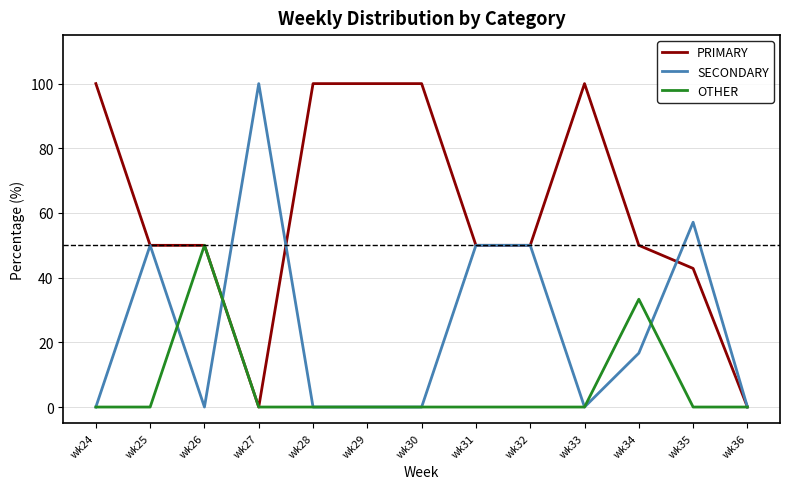

Which series has the largest total across all categories?

PRIMARY